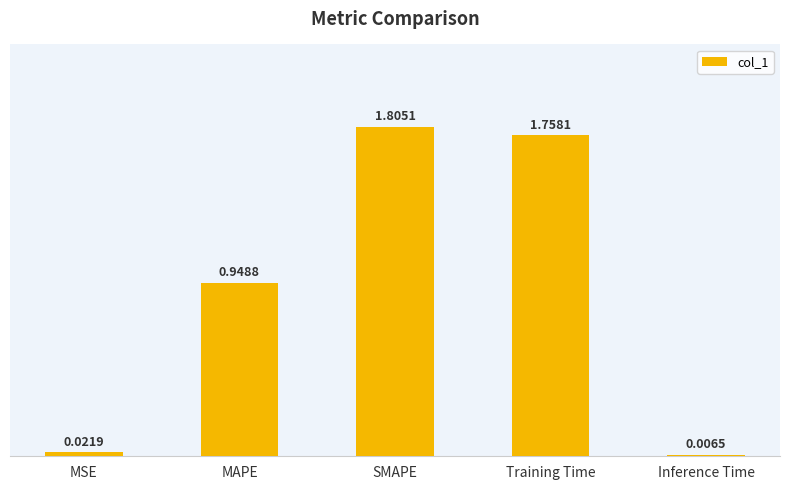

Which has a higher value, Training Time or MAPE?

Training Time